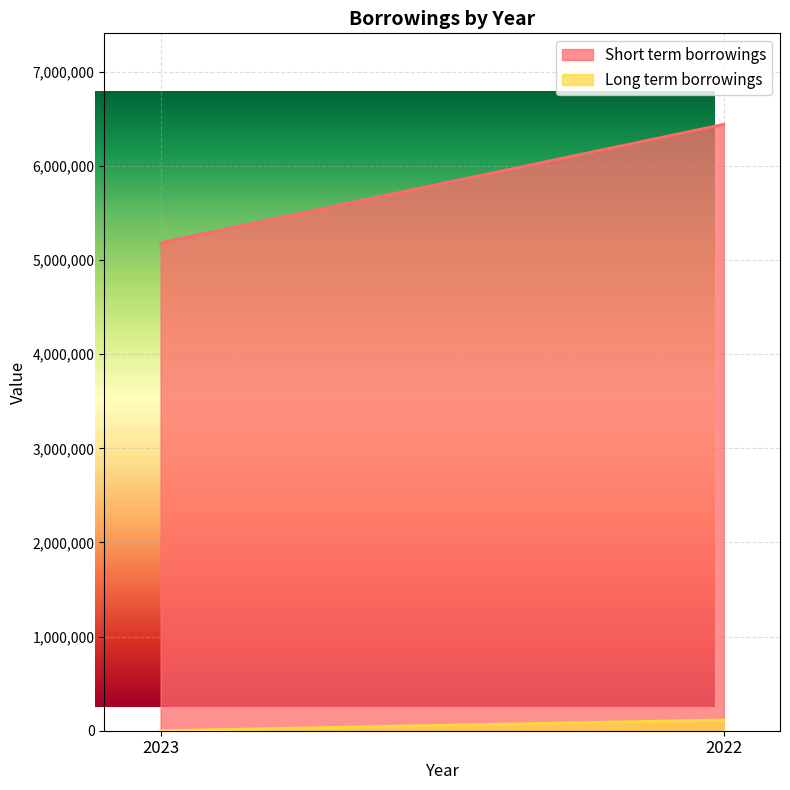

At which category is the sum across all series the highest?

2022